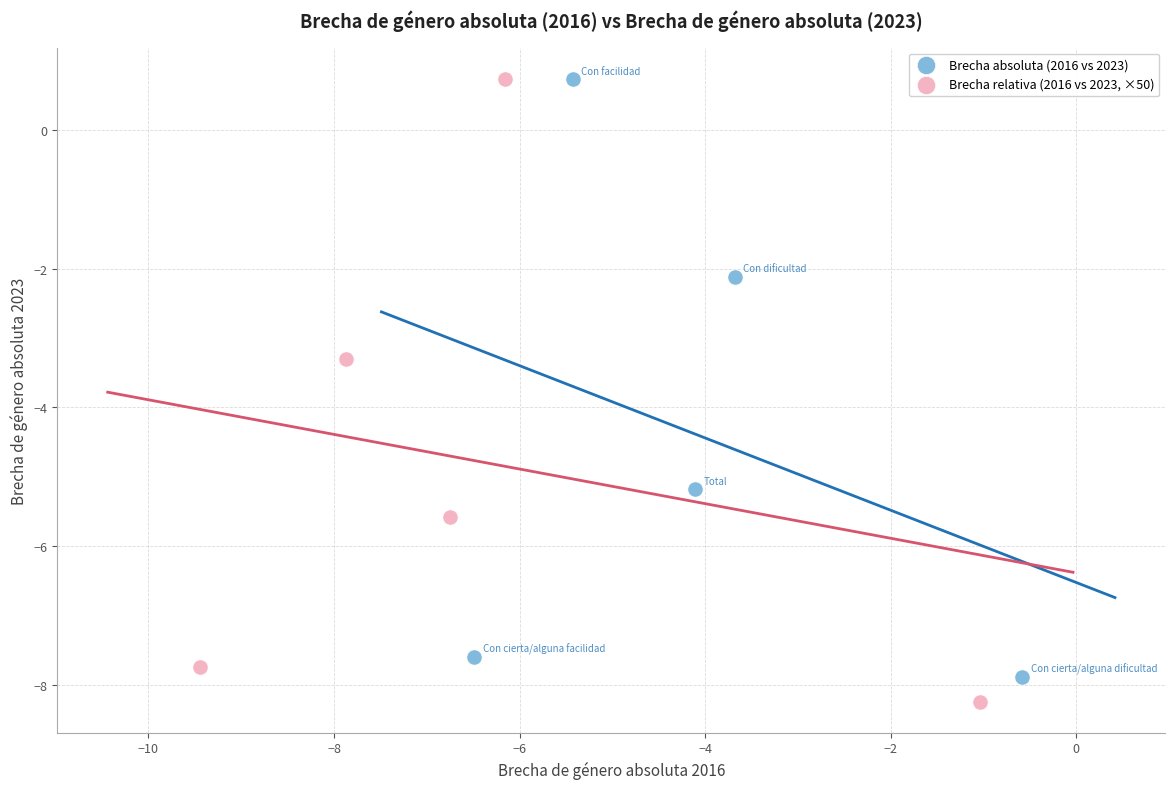

Which series has the largest Y range (max minus min)?

Brecha relativa (2016 vs 2023, ×50)